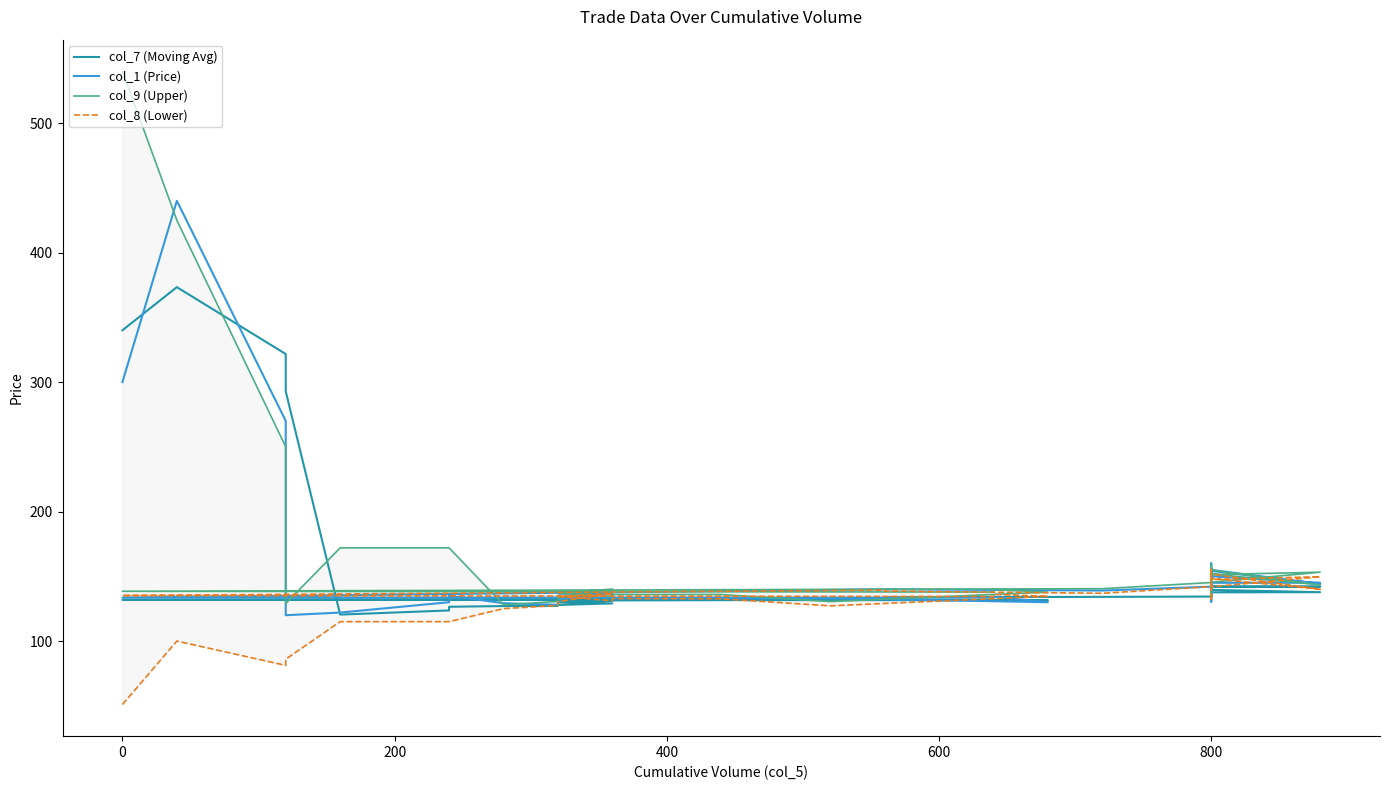

Which series has the largest total across all categories?

col_9 (Upper)